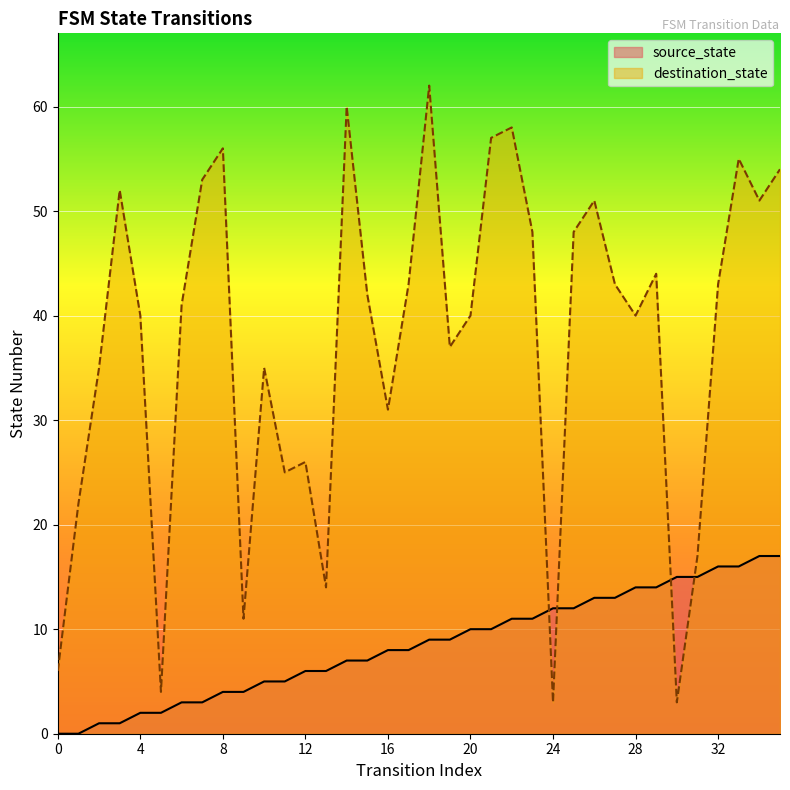

Is it true that destination_state equals 53 at 7?

True